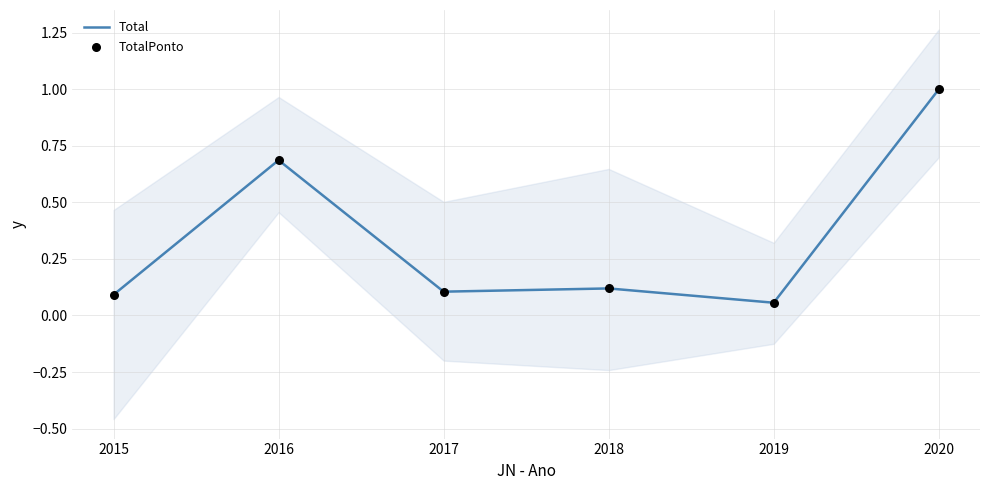

At how many categories does at least one series exceed 0?

6